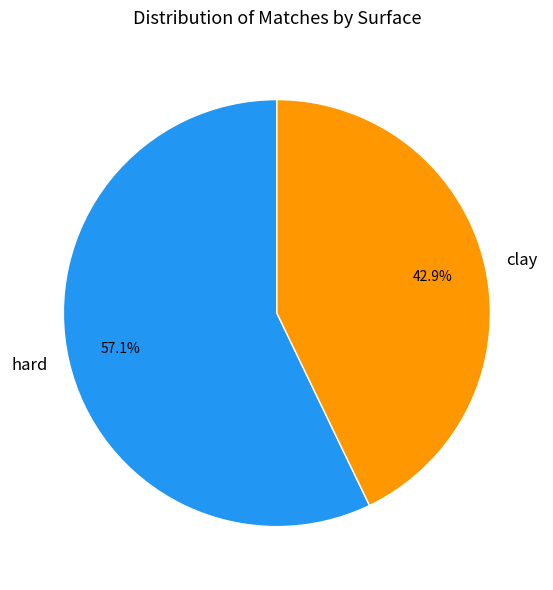

To the nearest percent, what portion does hard represent?

57%